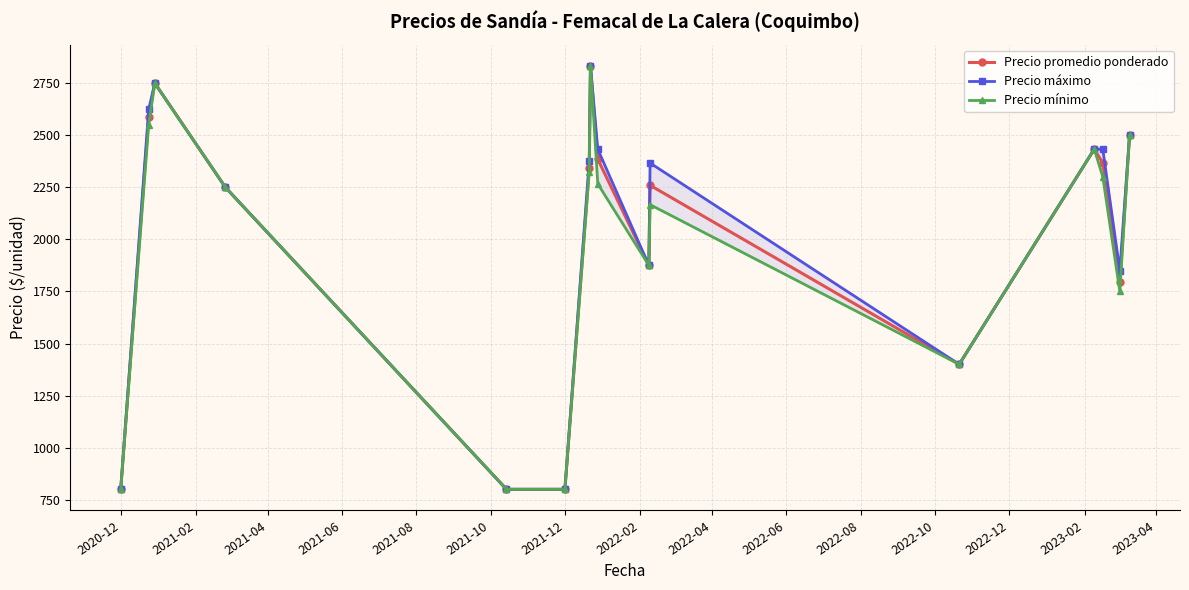

What are all the series names shown in the legend?

Precio promedio ponderado, Precio máximo, Precio mínimo